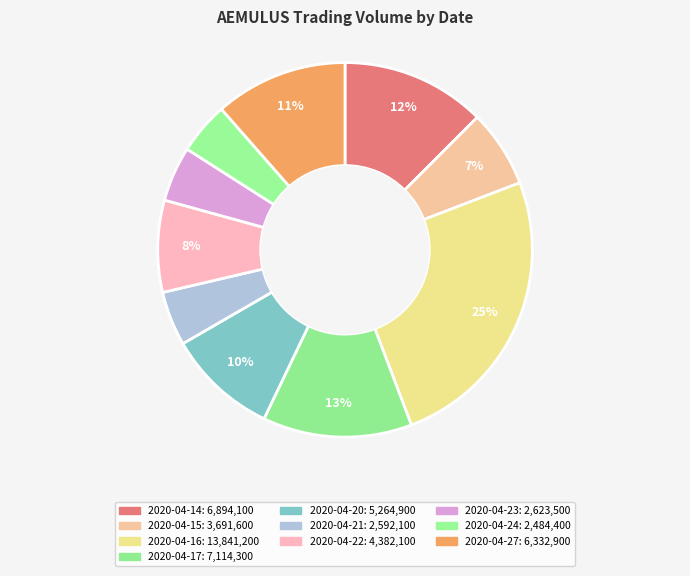

Which has a higher value, 2020-04-17 or 2020-04-16?

2020-04-16